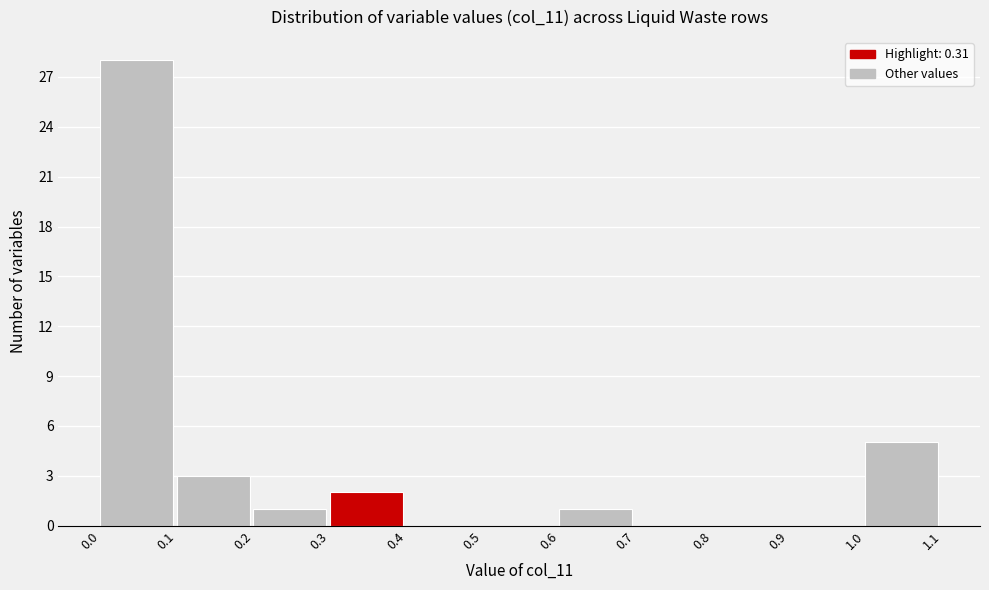

How tall is the bar that spans 0.2 to 0.3 on the x-axis? The values are not printed on the chart, so give them approximately, as read against the axis.

1